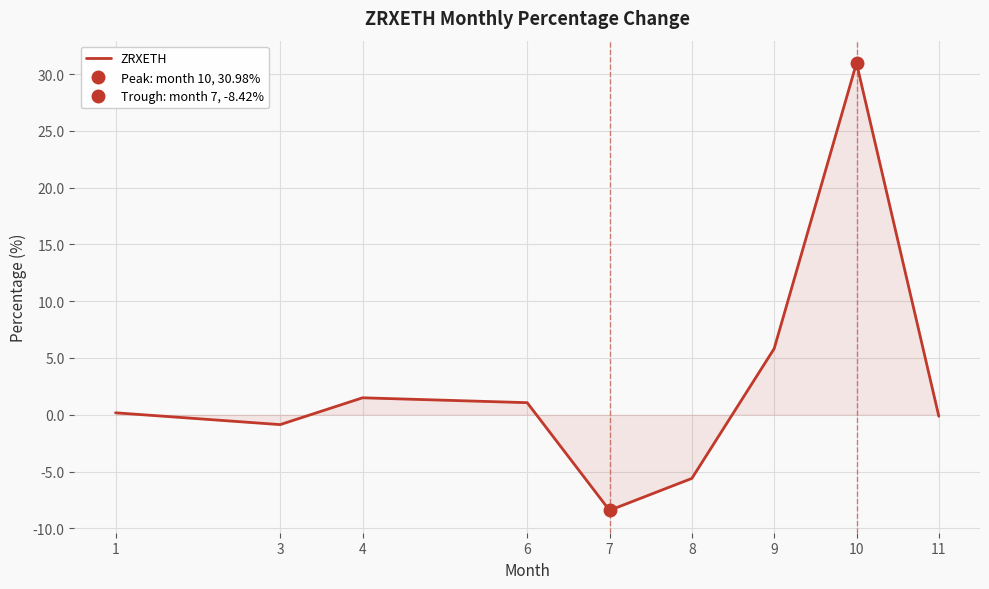

What is the value of the 7th point from the left?

5.8